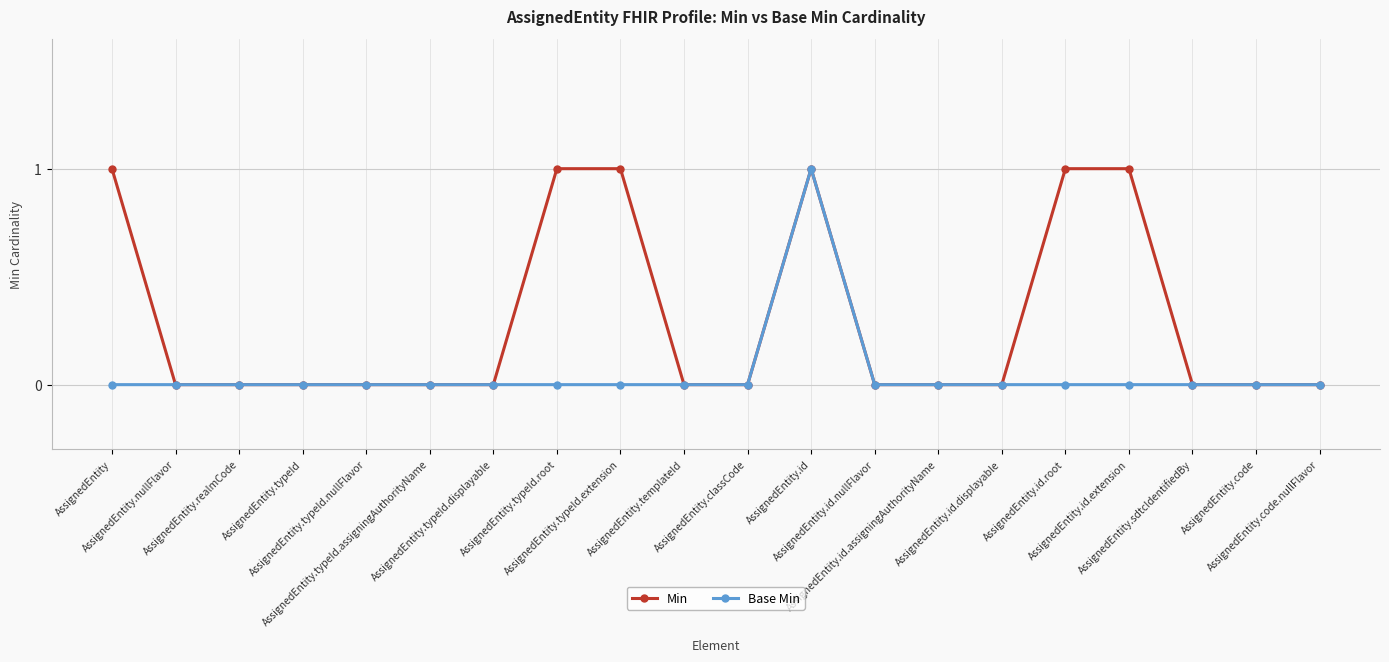

What is the label of the 11th point from the right?

AssignedEntity.templateId